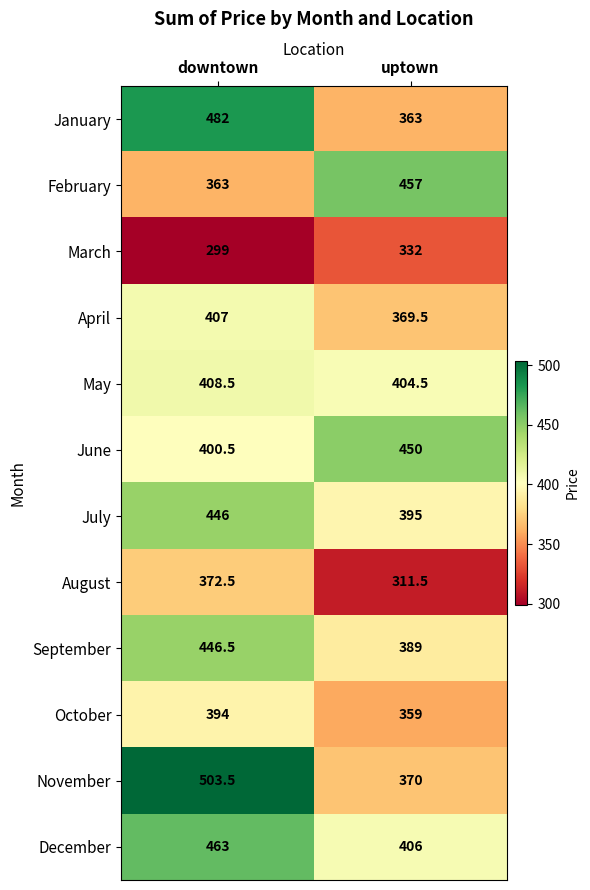

Reading left to right, transcribe all the data shown in this chart.

January: downtown=482.0	uptown=363.0
February: downtown=363.0	uptown=457.0
March: downtown=299.0	uptown=332.0
April: downtown=407.0	uptown=369.5
May: downtown=408.5	uptown=404.5
June: downtown=400.5	uptown=450.0
July: downtown=446.0	uptown=395.0
August: downtown=372.5	uptown=311.5
September: downtown=446.5	uptown=389.0
October: downtown=394.0	uptown=359.0
November: downtown=503.5	uptown=370.0
December: downtown=463.0	uptown=406.0